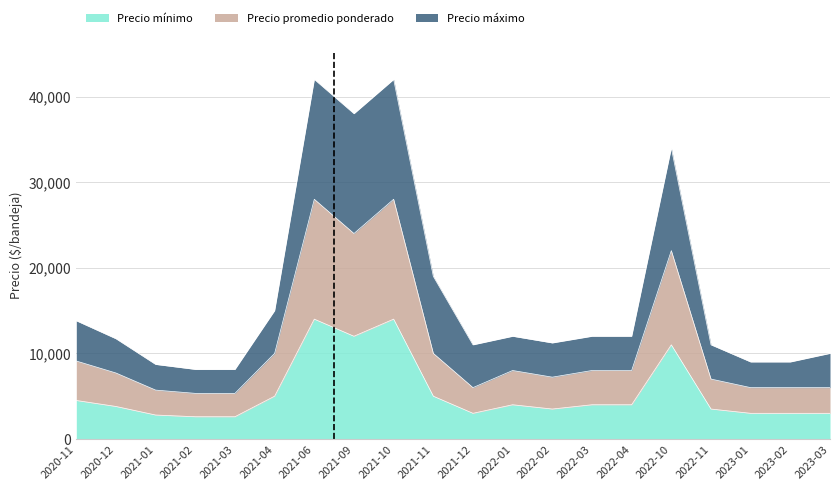

What is the difference between the maximum and minimum values in the Precio mínimo series?

11400